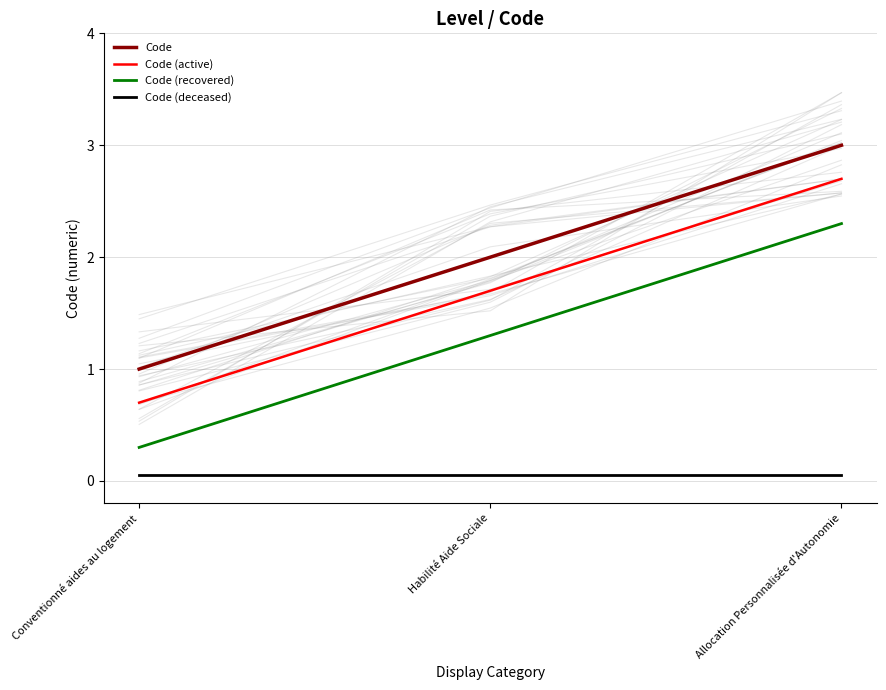

At which label does Code (recovered) first exceed 1?

Habilité Aide Sociale